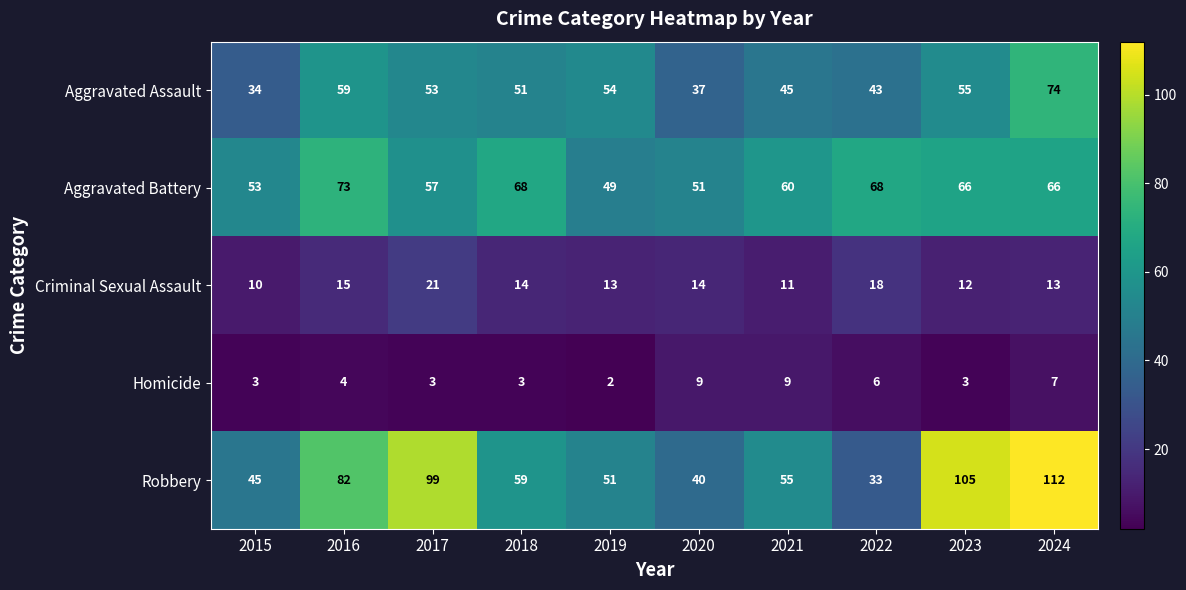

The Aggravated Assault series shows 50 at 2015. True or false?

False